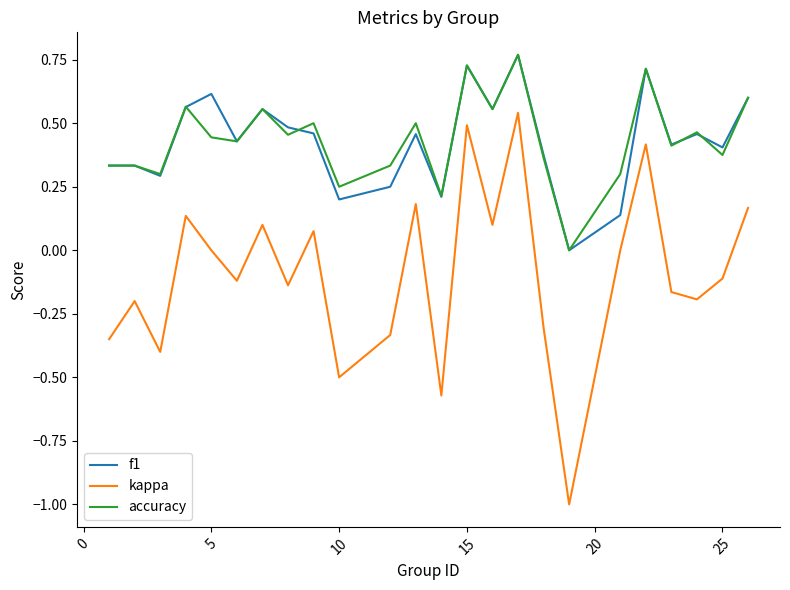

Which series has the largest range (max minus min)?

kappa